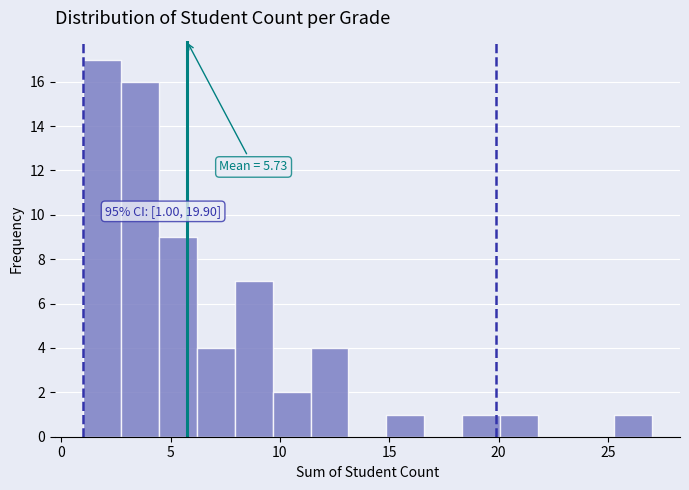

Read against the x-axis, roughly where is the centre of the tallest bar?

2.0